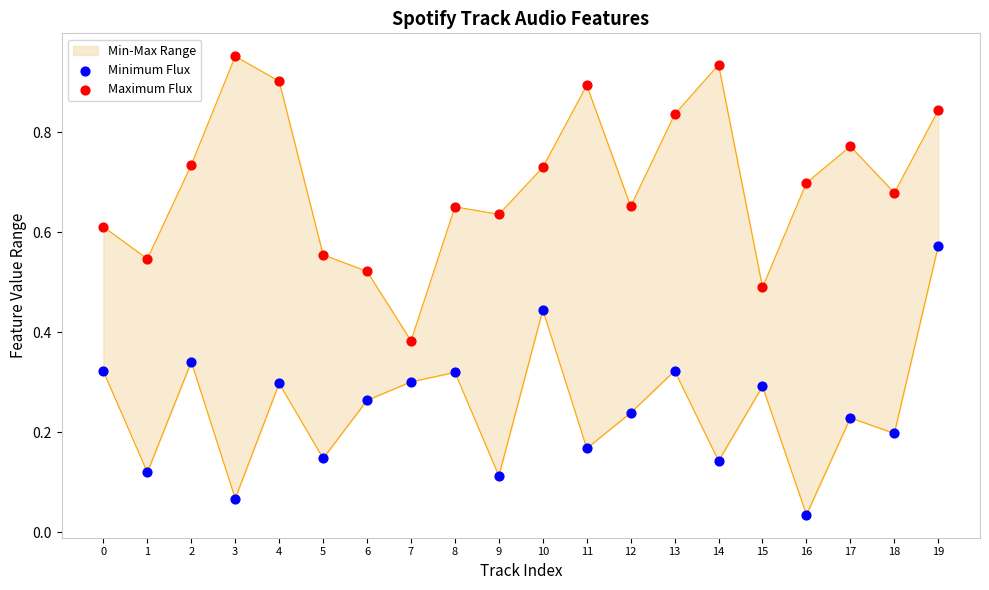

What is the total value across all series at 10?

1.2